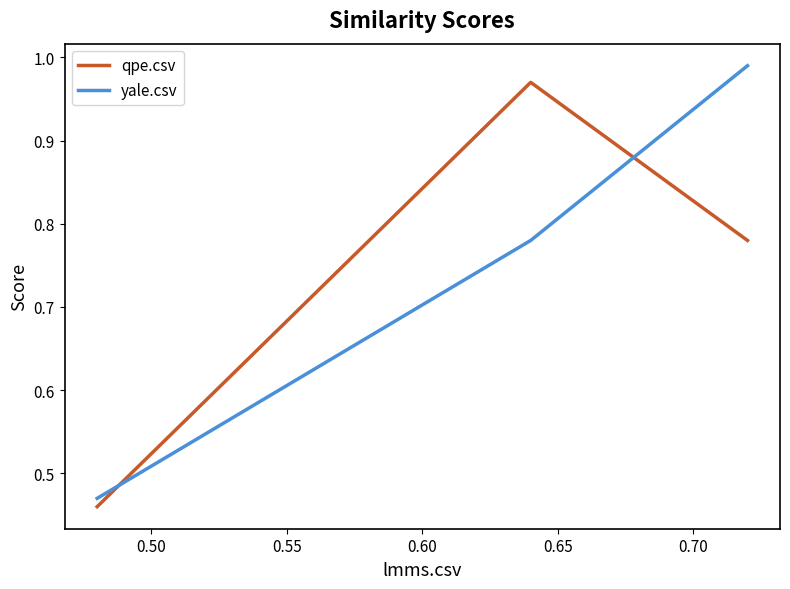

At how many categories does at least one series exceed 0?

3